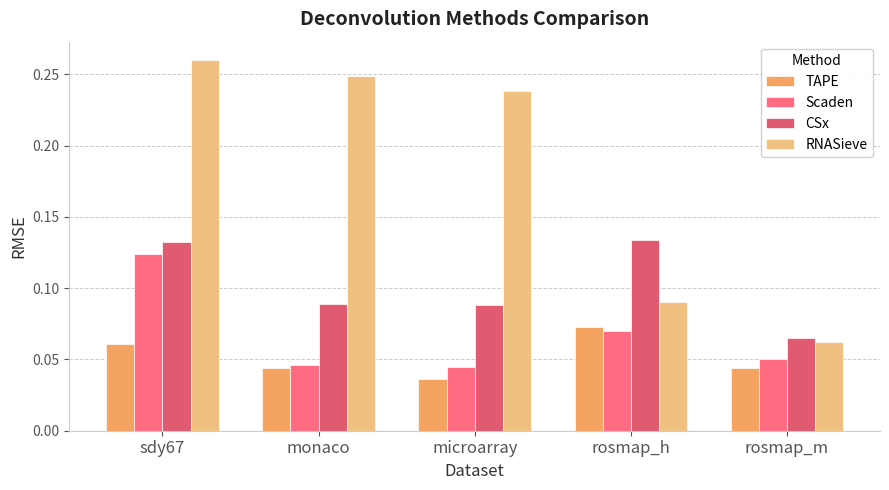

What is the highest value of the Scaden series?

0.1